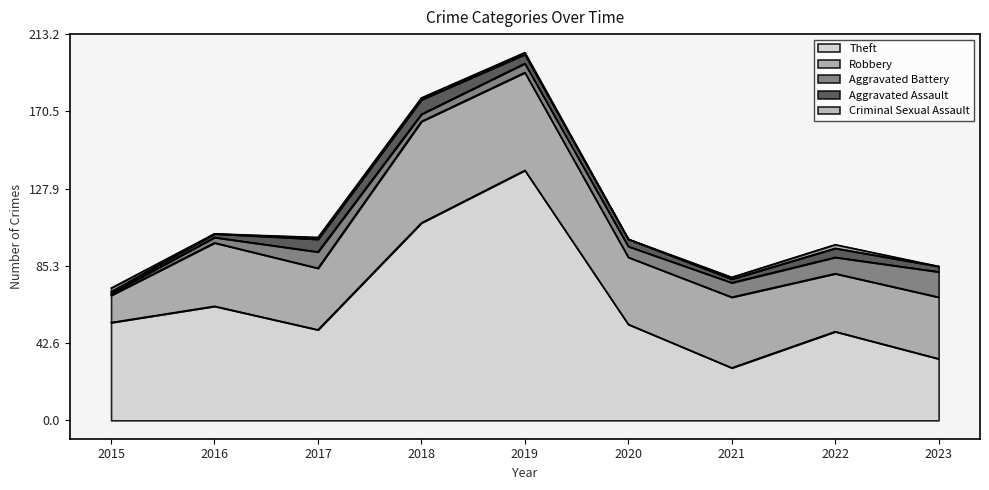

Reading left to right, list all the values displayed in this chart.

Theft: 2015=54	2016=63	2017=50	2018=109	2019=138	2020=53	2021=29	2022=49	2023=34
Robbery: 2015=15	2016=35	2017=34	2018=56	2019=54	2020=37	2021=39	2022=32	2023=34
Aggravated Battery: 2015=1	2016=3	2017=9	2018=4	2019=5	2020=6	2021=8	2022=9	2023=14
Aggravated Assault: 2015=1	2016=2	2017=7	2018=8	2019=5	2020=4	2021=2	2022=5	2023=3
Criminal Sexual Assault: 2015=2	2016=0	2017=1	2018=1	2019=1	2020=0	2021=1	2022=2	2023=0